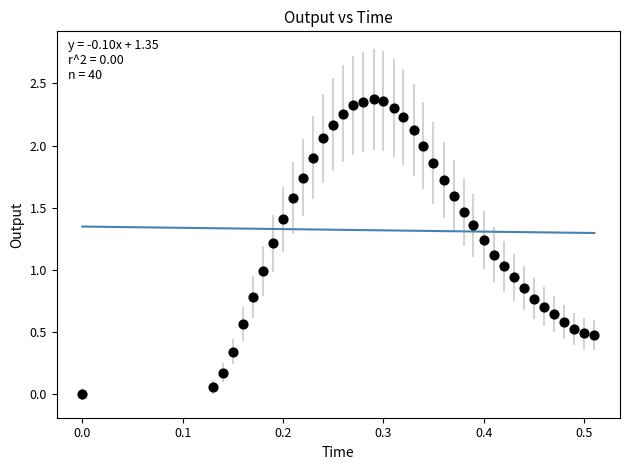

What is the range of X values (max minus min)?

0.5